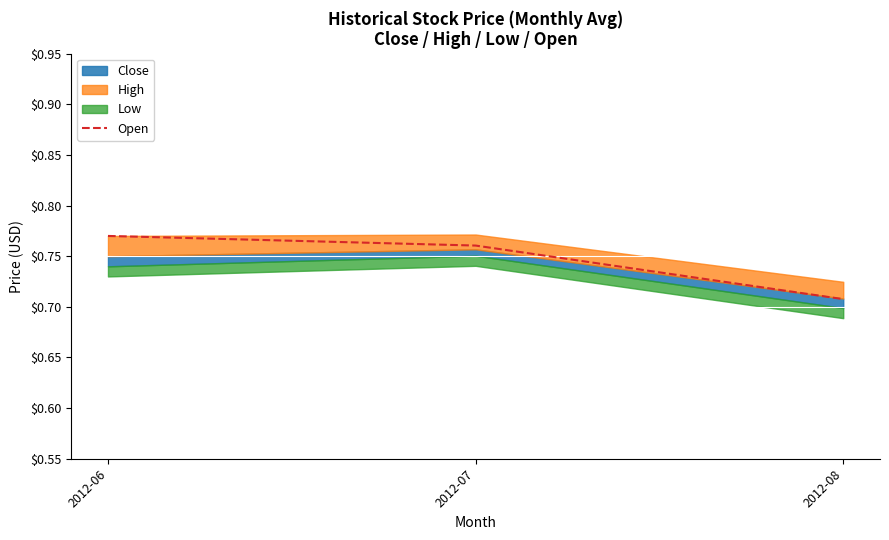

The Open series shows 1.0 at 2012-07. True or false?

False